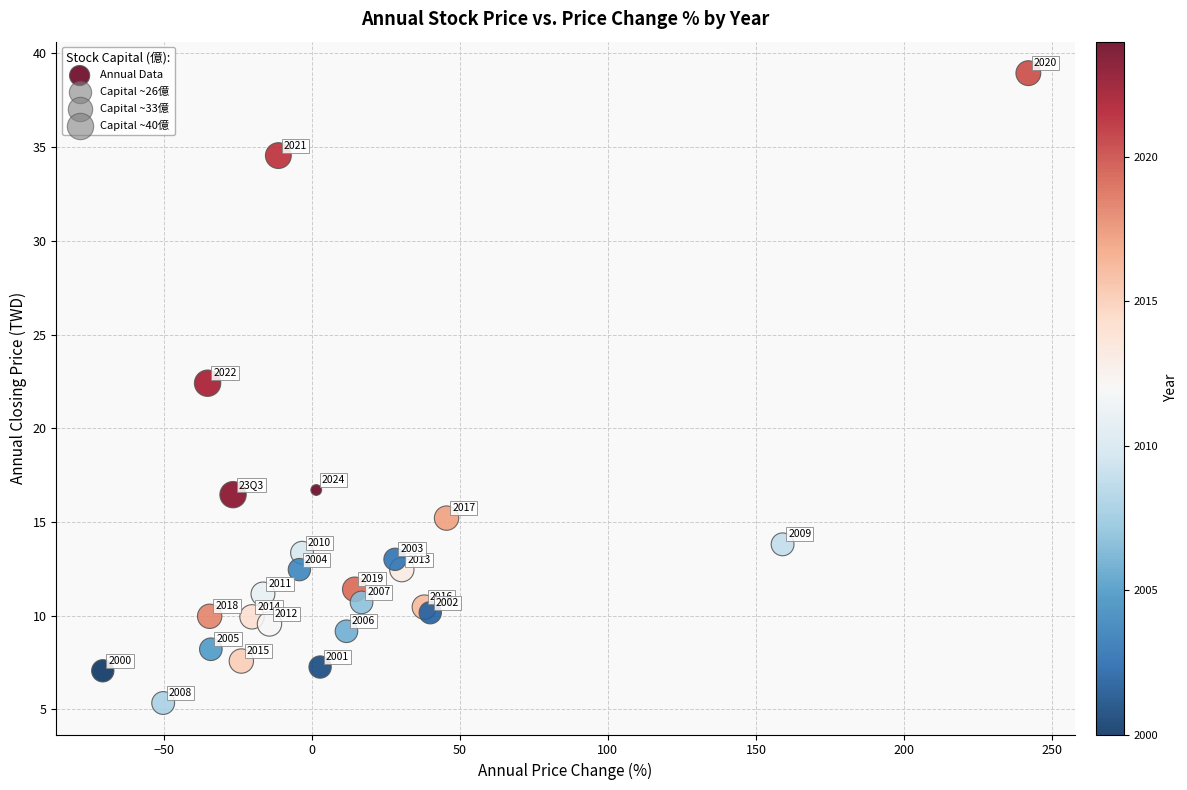

What Y value in the scatter plot is closest to 22?

22.4